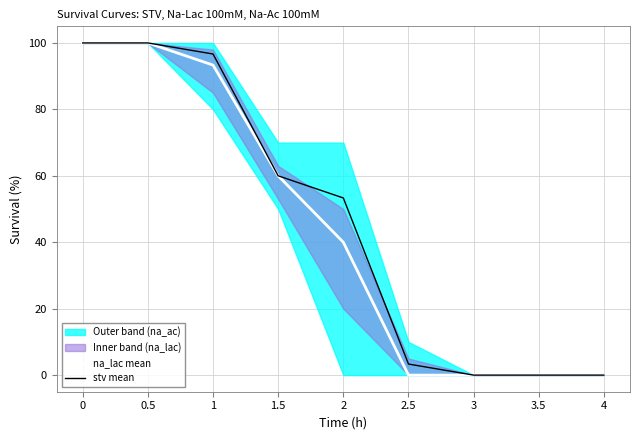

Rank the categories by na_lac mean value from lowest to highest.

2.5, 3, 3.5, 4, 2, 1.5, 1, 0, 0.5